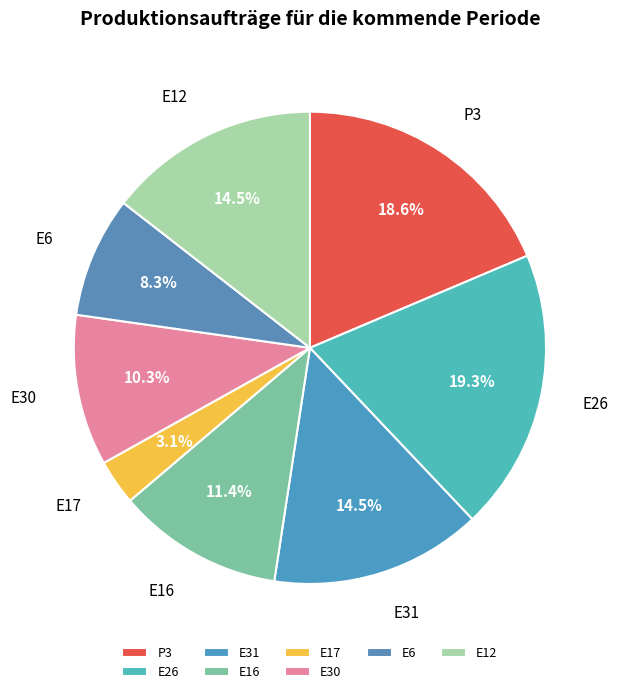

To the nearest percent, what is the combined percentage of E17 and E6?

11%